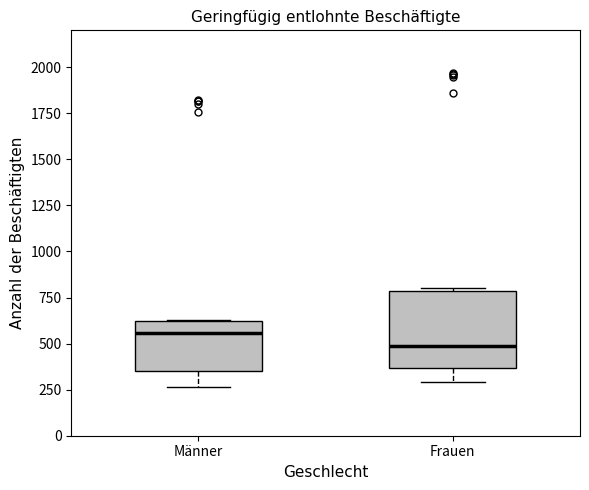

Which box's median line is the lowest?

Frauen